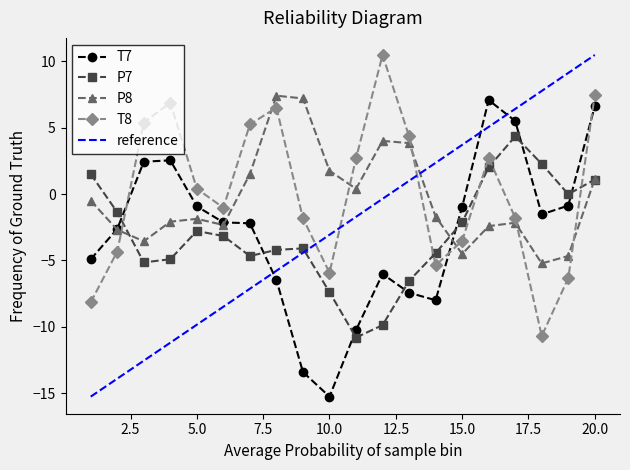

How many data points in P7 are above -3?

9